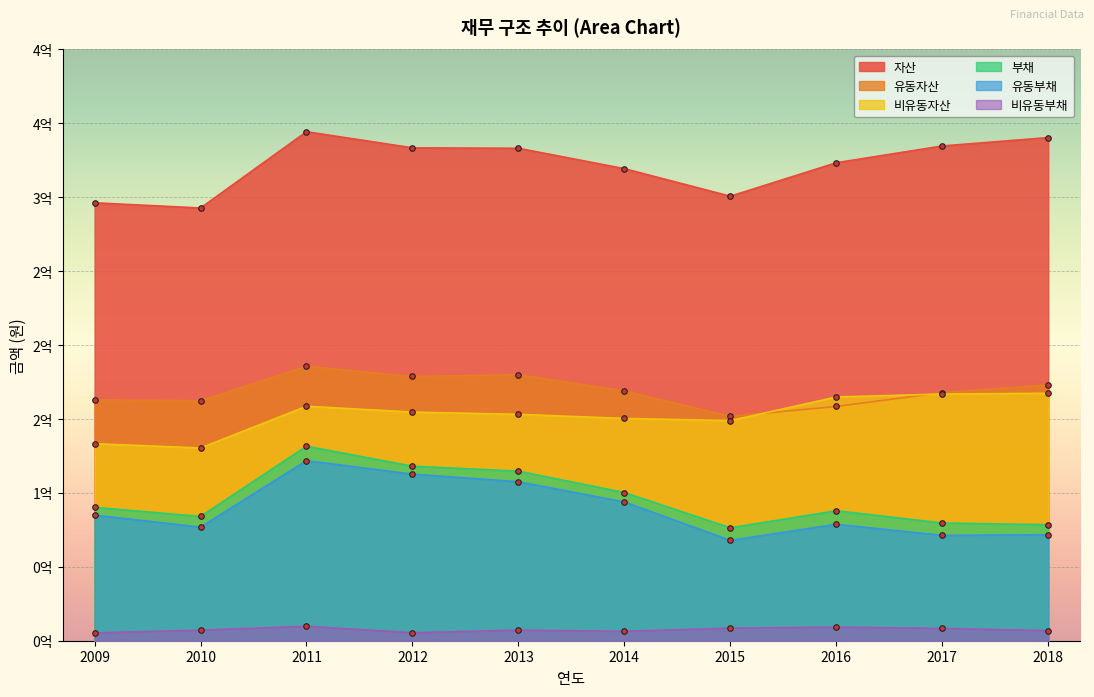

At 2017, list the series in order from largest to smallest.

자산, 유동자산, 비유동자산, 부채, 유동부채, 비유동부채